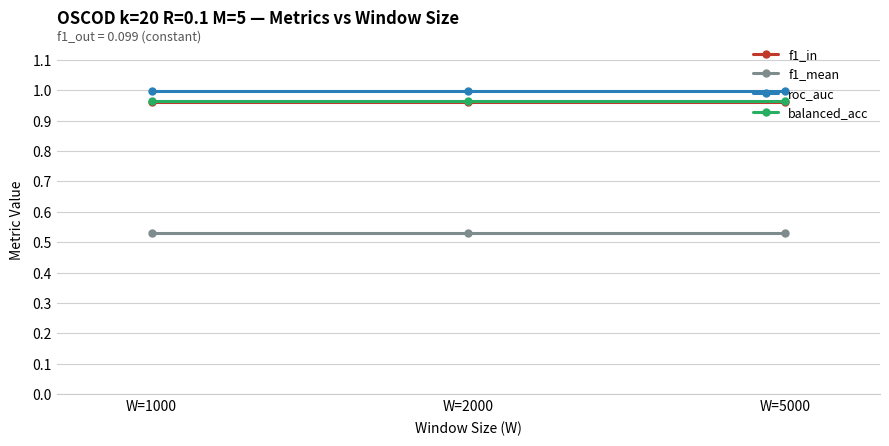

At how many categories does at least one series exceed 0?

3